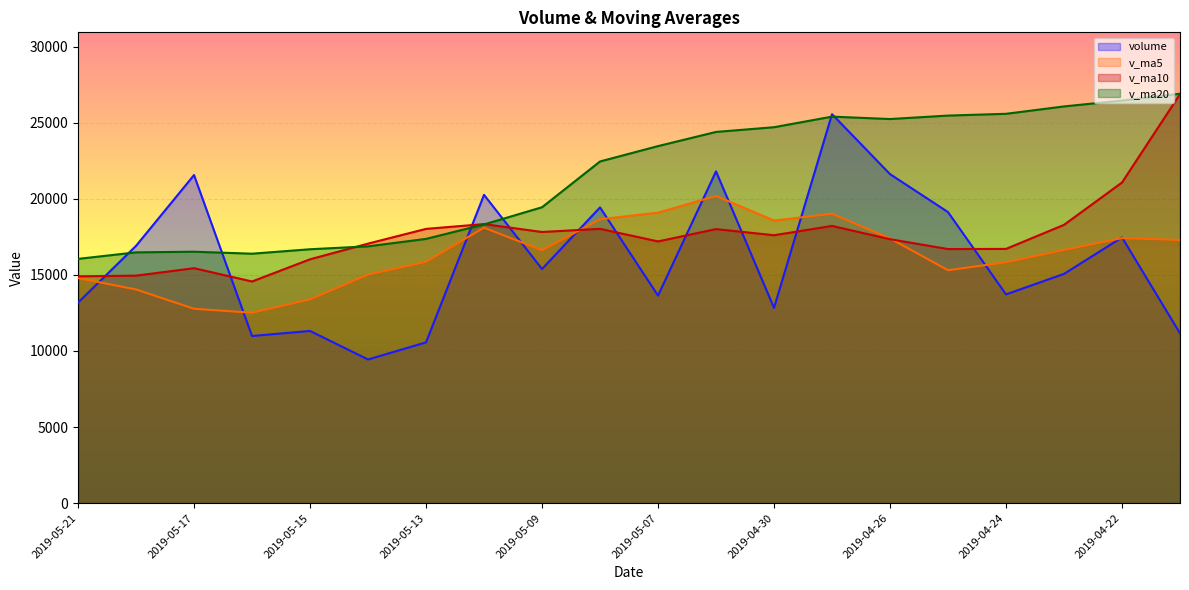

What is the difference between the v_ma5 values at 2019-05-08 and 2019-04-29?

365.2